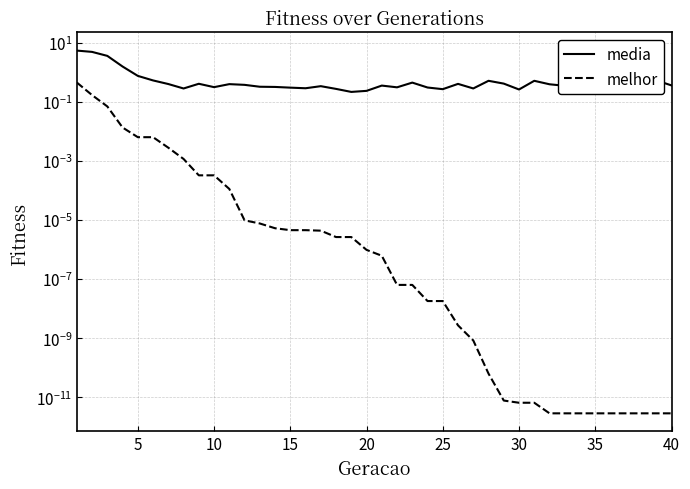

The melhor series shows 0.0 at 28. True or false?

False